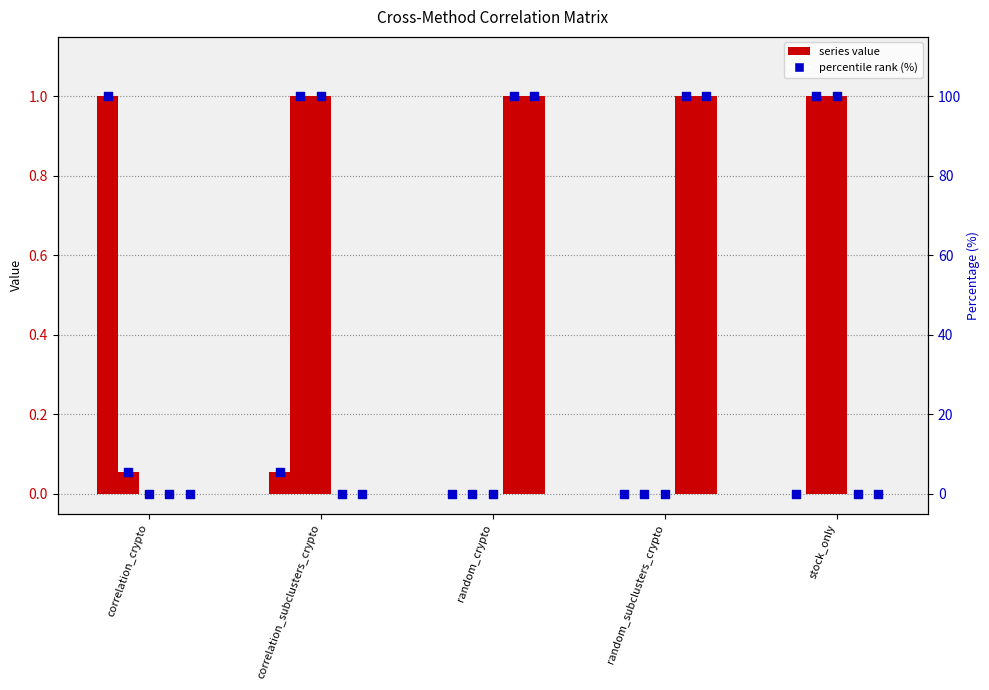

Which series has the largest total across all categories?

correlation_subclusters_crypto